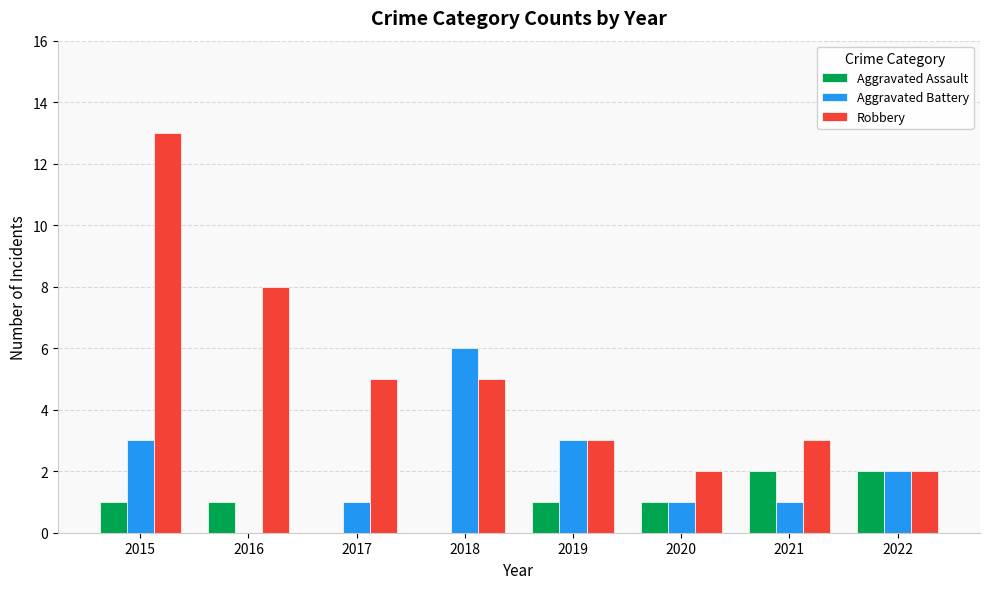

The Aggravated Battery series shows 1 at 2021. True or false?

True